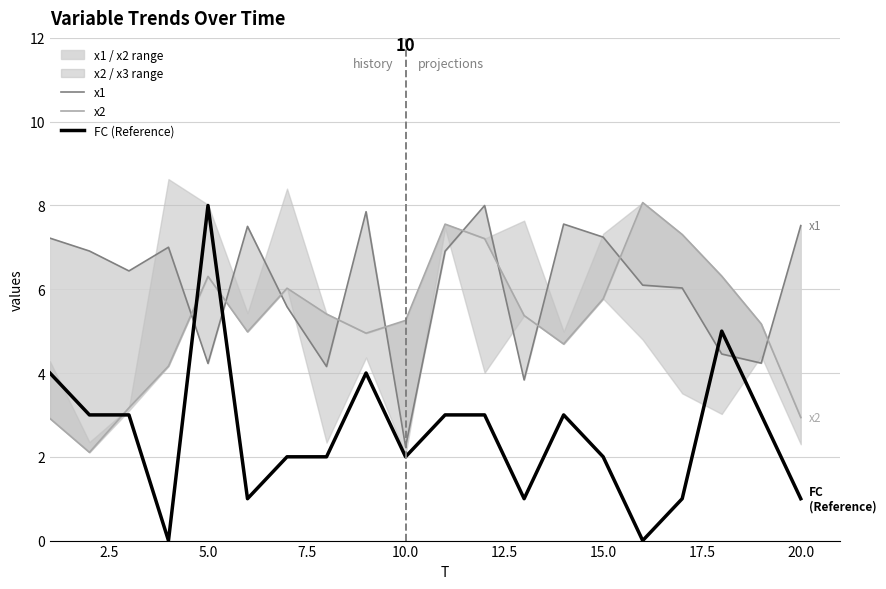

At which label does FC (Reference) reach its peak?

5.0